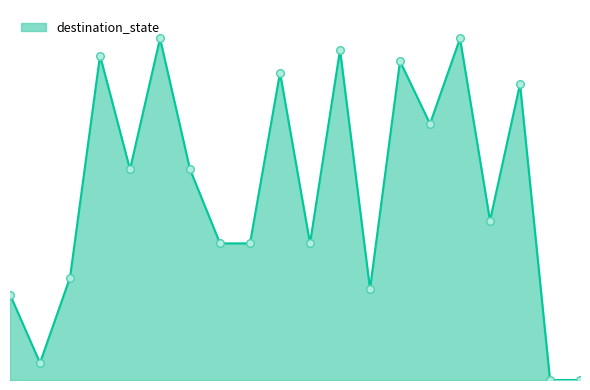

Is this an area chart (filled region under the line)?

Yes